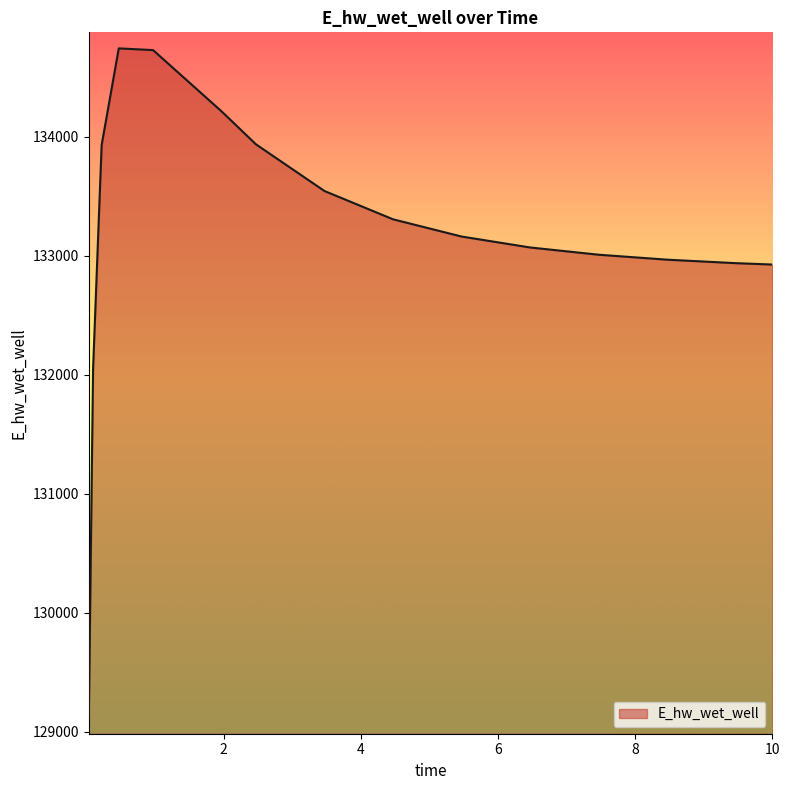

What is the maximum value shown in the chart?

134743.8